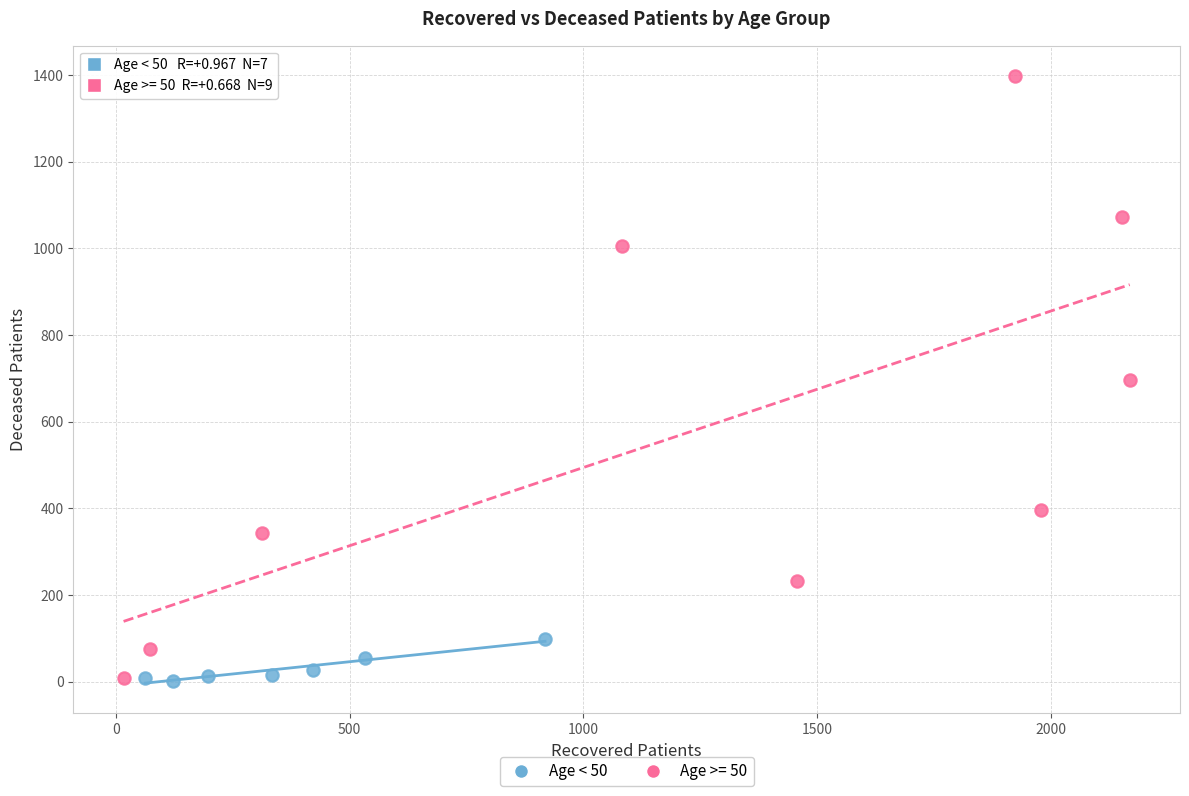

Which series contains the highest Y value?

Age >= 50